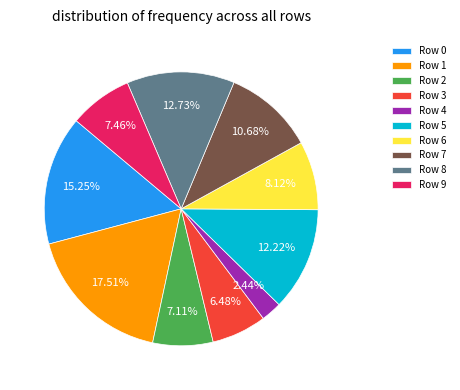

Between Row 9 and Row 8, which is larger?

Row 8